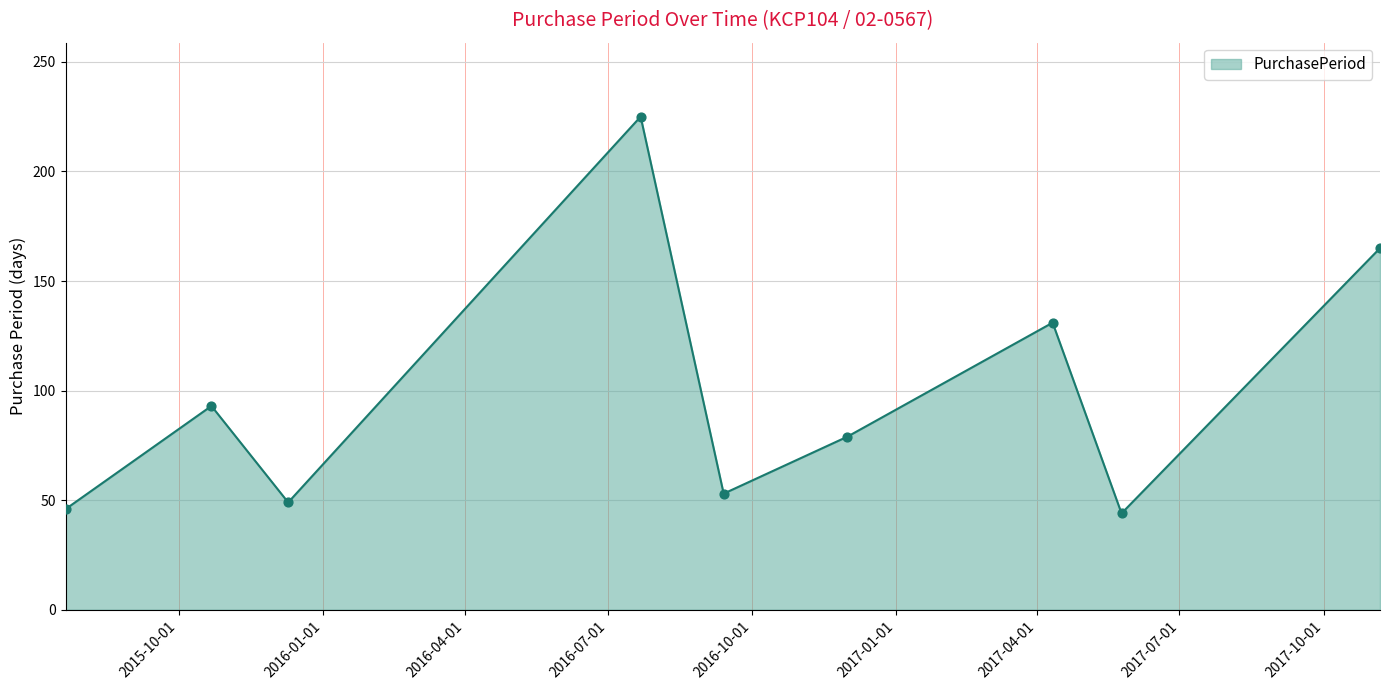

What is the smallest value displayed?

44